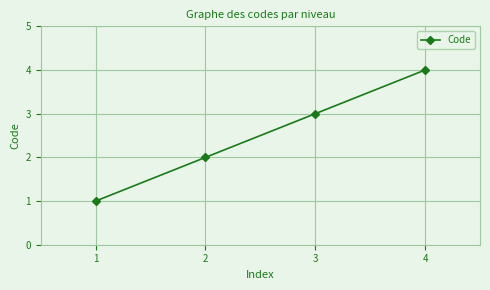

What is the sum of all values?

10